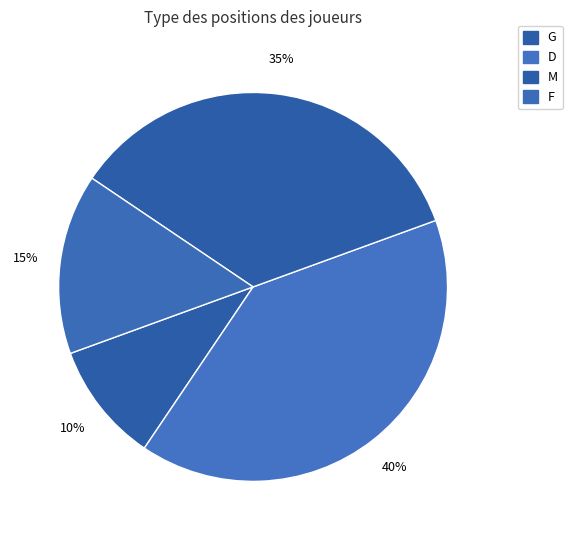

Is the sum of M and F greater than half?

No